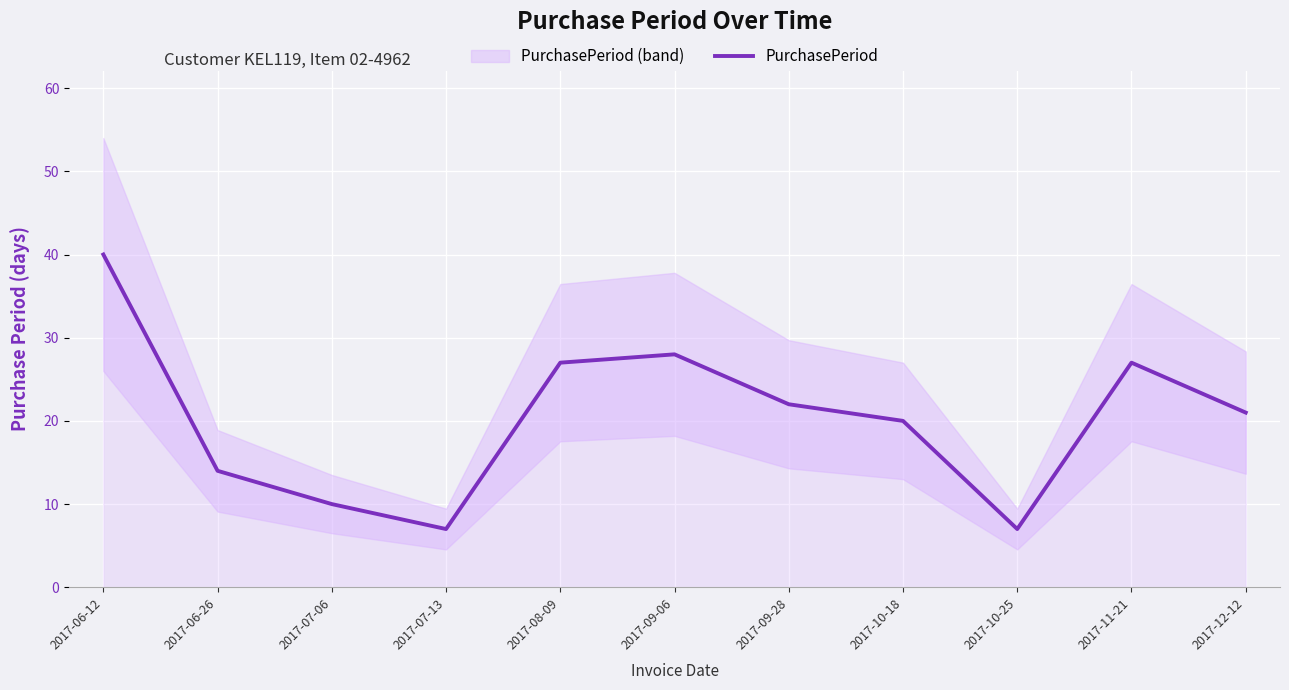

At which category does the chart reach its minimum across all series?

2017-07-13